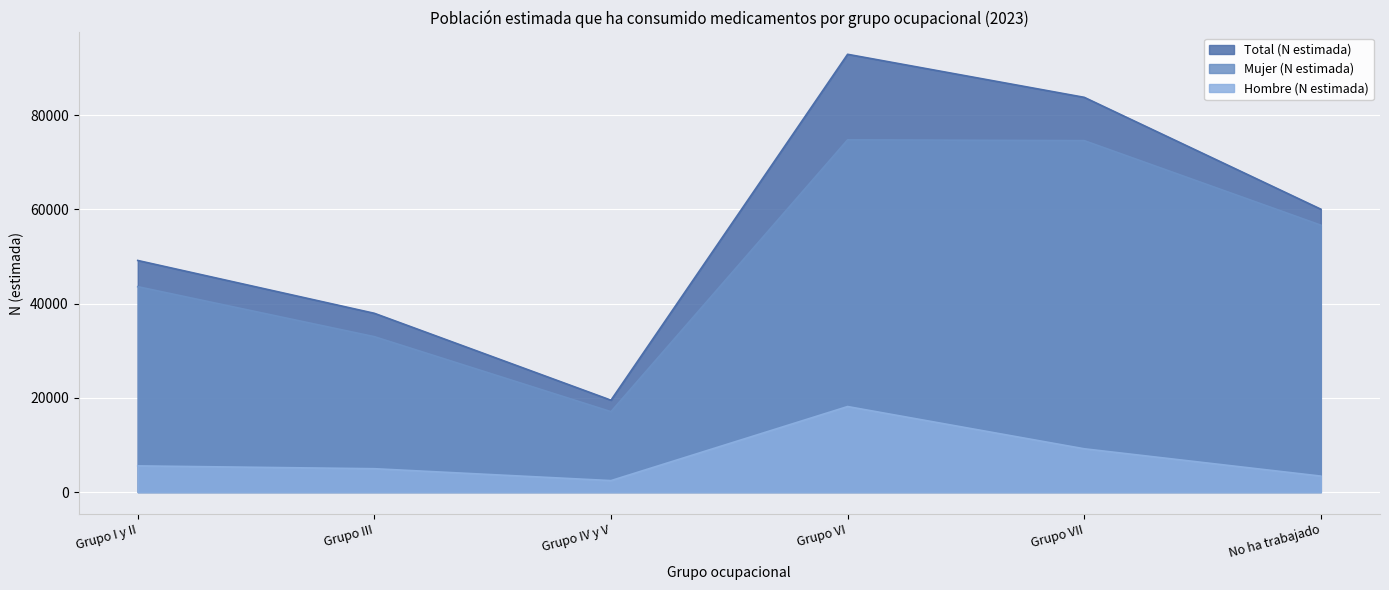

What is the difference between the maximum and second lowest values in the Hombre (N estimada) series?

14760